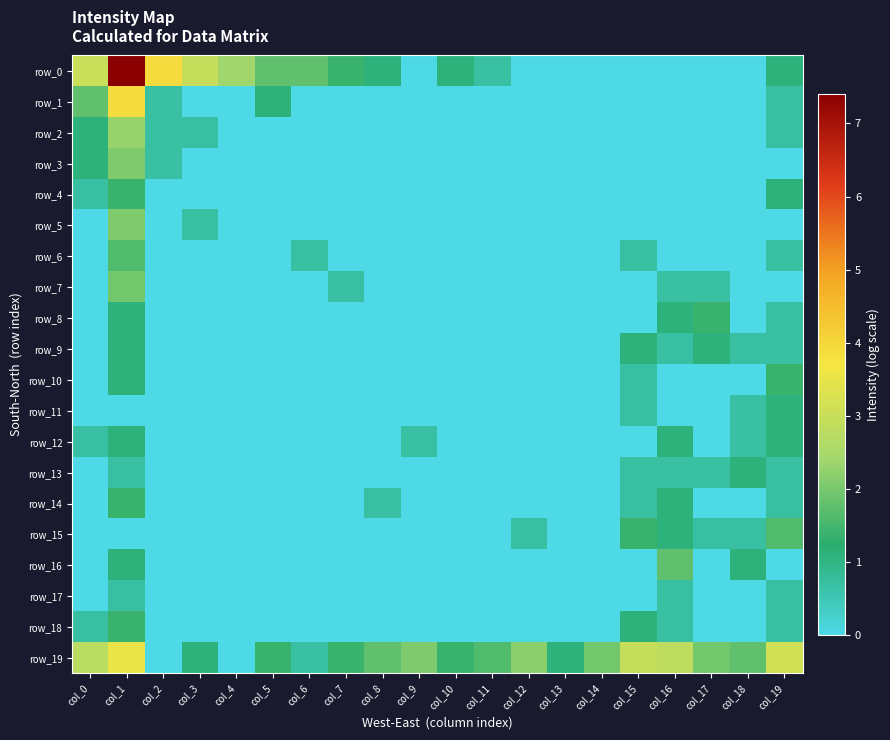

Reading left to right, what are all the values shown in this chart?

row_0: col_0=3.0	col_1=7.4	col_2=3.9	col_3=2.9	col_4=2.4	col_5=1.8	col_6=1.8	col_7=1.4	col_8=1.1	col_9=0.0	col_10=1.1	col_11=0.7	col_12=0.0	col_13=0.0	col_14=0.0	col_15=0.0	col_16=0.0	col_17=0.0	col_18=0.0	col_19=1.1
row_1: col_0=1.8	col_1=3.9	col_2=0.7	col_3=0.0	col_4=0.0	col_5=1.1	col_6=0.0	col_7=0.0	col_8=0.0	col_9=0.0	col_10=0.0	col_11=0.0	col_12=0.0	col_13=0.0	col_14=0.0	col_15=0.0	col_16=0.0	col_17=0.0	col_18=0.0	col_19=0.7
row_2: col_0=1.1	col_1=2.3	col_2=0.7	col_3=0.7	col_4=0.0	col_5=0.0	col_6=0.0	col_7=0.0	col_8=0.0	col_9=0.0	col_10=0.0	col_11=0.0	col_12=0.0	col_13=0.0	col_14=0.0	col_15=0.0	col_16=0.0	col_17=0.0	col_18=0.0	col_19=0.7
row_3: col_0=1.1	col_1=2.1	col_2=0.7	col_3=0.0	col_4=0.0	col_5=0.0	col_6=0.0	col_7=0.0	col_8=0.0	col_9=0.0	col_10=0.0	col_11=0.0	col_12=0.0	col_13=0.0	col_14=0.0	col_15=0.0	col_16=0.0	col_17=0.0	col_18=0.0	col_19=0.0
row_4: col_0=0.7	col_1=1.4	col_2=0.0	col_3=0.0	col_4=0.0	col_5=0.0	col_6=0.0	col_7=0.0	col_8=0.0	col_9=0.0	col_10=0.0	col_11=0.0	col_12=0.0	col_13=0.0	col_14=0.0	col_15=0.0	col_16=0.0	col_17=0.0	col_18=0.0	col_19=1.1
row_5: col_0=0.0	col_1=2.1	col_2=0.0	col_3=0.7	col_4=0.0	col_5=0.0	col_6=0.0	col_7=0.0	col_8=0.0	col_9=0.0	col_10=0.0	col_11=0.0	col_12=0.0	col_13=0.0	col_14=0.0	col_15=0.0	col_16=0.0	col_17=0.0	col_18=0.0	col_19=0.0
row_6: col_0=0.0	col_1=1.6	col_2=0.0	col_3=0.0	col_4=0.0	col_5=0.0	col_6=0.7	col_7=0.0	col_8=0.0	col_9=0.0	col_10=0.0	col_11=0.0	col_12=0.0	col_13=0.0	col_14=0.0	col_15=0.7	col_16=0.0	col_17=0.0	col_18=0.0	col_19=0.7
row_7: col_0=0.0	col_1=1.9	col_2=0.0	col_3=0.0	col_4=0.0	col_5=0.0	col_6=0.0	col_7=0.7	col_8=0.0	col_9=0.0	col_10=0.0	col_11=0.0	col_12=0.0	col_13=0.0	col_14=0.0	col_15=0.0	col_16=0.7	col_17=0.7	col_18=0.0	col_19=0.0
row_8: col_0=0.0	col_1=1.1	col_2=0.0	col_3=0.0	col_4=0.0	col_5=0.0	col_6=0.0	col_7=0.0	col_8=0.0	col_9=0.0	col_10=0.0	col_11=0.0	col_12=0.0	col_13=0.0	col_14=0.0	col_15=0.0	col_16=1.1	col_17=1.4	col_18=0.0	col_19=0.7
row_9: col_0=0.0	col_1=1.1	col_2=0.0	col_3=0.0	col_4=0.0	col_5=0.0	col_6=0.0	col_7=0.0	col_8=0.0	col_9=0.0	col_10=0.0	col_11=0.0	col_12=0.0	col_13=0.0	col_14=0.0	col_15=1.1	col_16=0.7	col_17=1.1	col_18=0.7	col_19=0.7
row_10: col_0=0.0	col_1=1.1	col_2=0.0	col_3=0.0	col_4=0.0	col_5=0.0	col_6=0.0	col_7=0.0	col_8=0.0	col_9=0.0	col_10=0.0	col_11=0.0	col_12=0.0	col_13=0.0	col_14=0.0	col_15=0.7	col_16=0.0	col_17=0.0	col_18=0.0	col_19=1.4
row_11: col_0=0.0	col_1=0.0	col_2=0.0	col_3=0.0	col_4=0.0	col_5=0.0	col_6=0.0	col_7=0.0	col_8=0.0	col_9=0.0	col_10=0.0	col_11=0.0	col_12=0.0	col_13=0.0	col_14=0.0	col_15=0.7	col_16=0.0	col_17=0.0	col_18=0.7	col_19=1.1
row_12: col_0=0.7	col_1=1.1	col_2=0.0	col_3=0.0	col_4=0.0	col_5=0.0	col_6=0.0	col_7=0.0	col_8=0.0	col_9=0.7	col_10=0.0	col_11=0.0	col_12=0.0	col_13=0.0	col_14=0.0	col_15=0.0	col_16=1.1	col_17=0.0	col_18=0.7	col_19=1.1
row_13: col_0=0.0	col_1=0.7	col_2=0.0	col_3=0.0	col_4=0.0	col_5=0.0	col_6=0.0	col_7=0.0	col_8=0.0	col_9=0.0	col_10=0.0	col_11=0.0	col_12=0.0	col_13=0.0	col_14=0.0	col_15=0.7	col_16=0.7	col_17=0.7	col_18=1.1	col_19=0.7
row_14: col_0=0.0	col_1=1.4	col_2=0.0	col_3=0.0	col_4=0.0	col_5=0.0	col_6=0.0	col_7=0.0	col_8=0.7	col_9=0.0	col_10=0.0	col_11=0.0	col_12=0.0	col_13=0.0	col_14=0.0	col_15=0.7	col_16=1.1	col_17=0.0	col_18=0.0	col_19=0.7
row_15: col_0=0.0	col_1=0.0	col_2=0.0	col_3=0.0	col_4=0.0	col_5=0.0	col_6=0.0	col_7=0.0	col_8=0.0	col_9=0.0	col_10=0.0	col_11=0.0	col_12=0.7	col_13=0.0	col_14=0.0	col_15=1.4	col_16=1.1	col_17=0.7	col_18=0.7	col_19=1.6
row_16: col_0=0.0	col_1=1.1	col_2=0.0	col_3=0.0	col_4=0.0	col_5=0.0	col_6=0.0	col_7=0.0	col_8=0.0	col_9=0.0	col_10=0.0	col_11=0.0	col_12=0.0	col_13=0.0	col_14=0.0	col_15=0.0	col_16=1.8	col_17=0.0	col_18=1.1	col_19=0.0
row_17: col_0=0.0	col_1=0.7	col_2=0.0	col_3=0.0	col_4=0.0	col_5=0.0	col_6=0.0	col_7=0.0	col_8=0.0	col_9=0.0	col_10=0.0	col_11=0.0	col_12=0.0	col_13=0.0	col_14=0.0	col_15=0.0	col_16=0.7	col_17=0.0	col_18=0.0	col_19=0.7
row_18: col_0=0.7	col_1=1.4	col_2=0.0	col_3=0.0	col_4=0.0	col_5=0.0	col_6=0.0	col_7=0.0	col_8=0.0	col_9=0.0	col_10=0.0	col_11=0.0	col_12=0.0	col_13=0.0	col_14=0.0	col_15=1.1	col_16=0.7	col_17=0.0	col_18=0.0	col_19=0.7
row_19: col_0=2.8	col_1=3.5	col_2=0.0	col_3=1.1	col_4=0.0	col_5=1.4	col_6=0.7	col_7=1.4	col_8=1.8	col_9=2.1	col_10=1.4	col_11=1.6	col_12=2.2	col_13=1.1	col_14=1.9	col_15=2.9	col_16=2.8	col_17=1.9	col_18=1.8	col_19=3.1